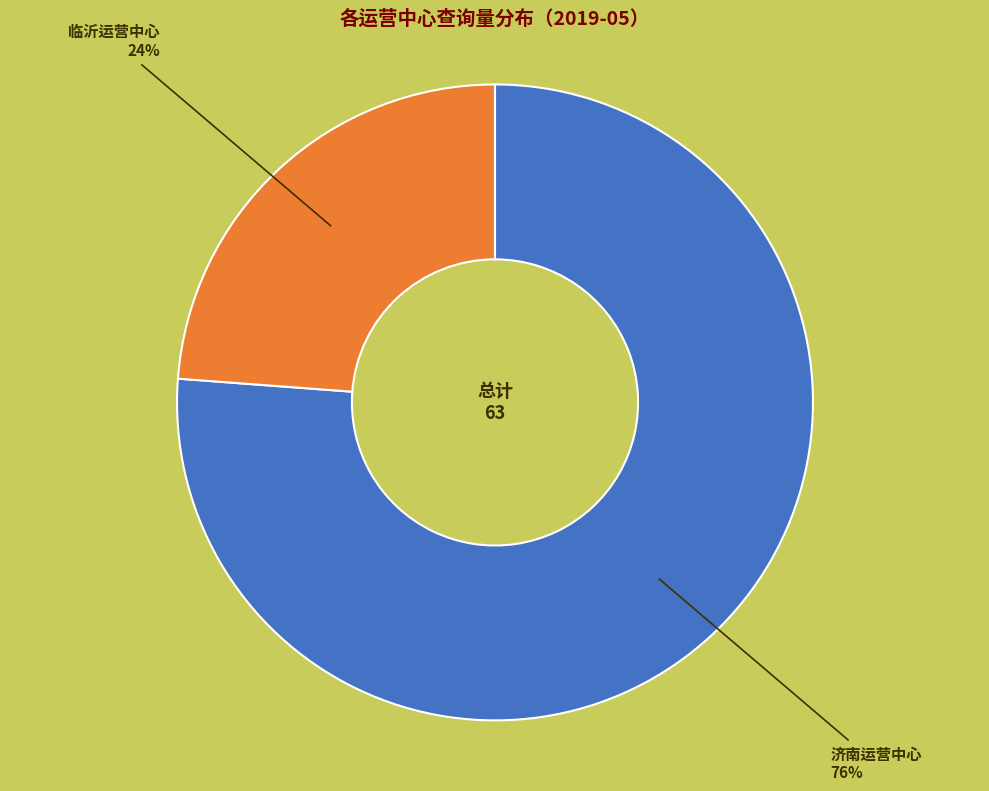

To the nearest percent, what is the difference between the largest and smallest slice percentages?

52%